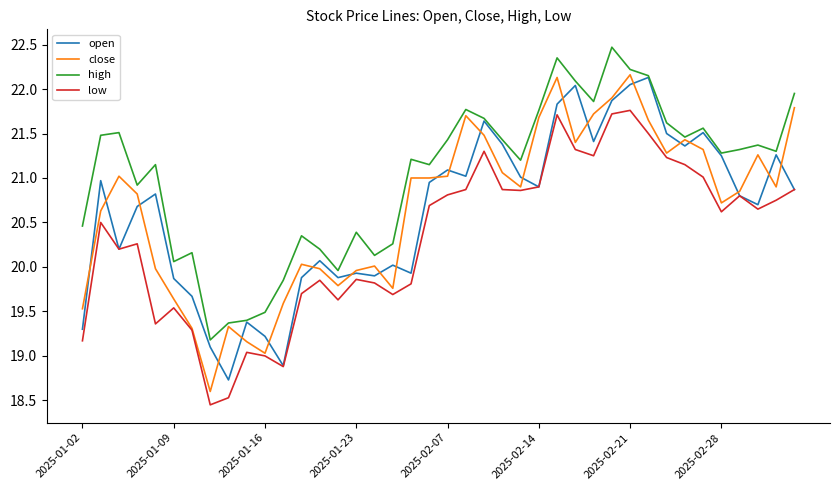

What is the maximum value for low?

21.8